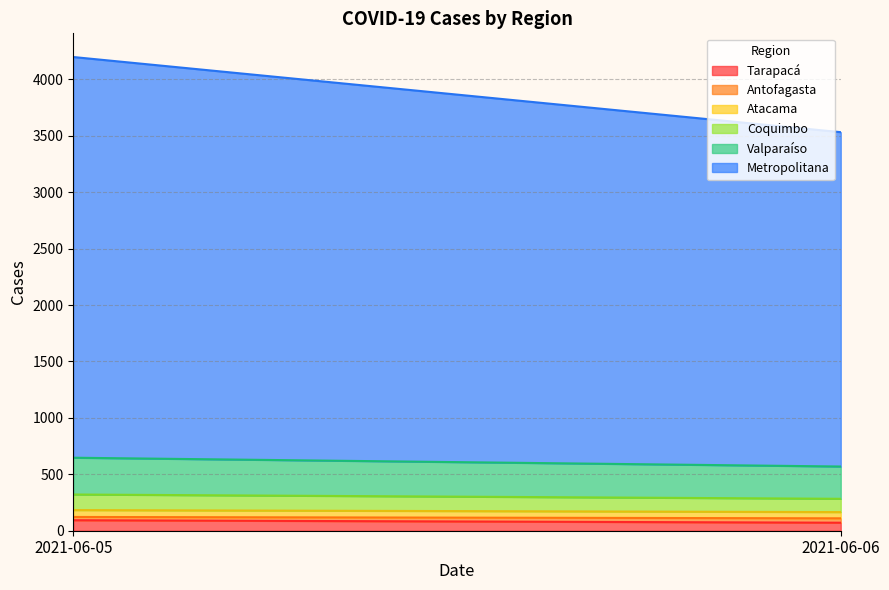

Between 2021-06-06 and 2021-06-05, which is larger?

2021-06-05